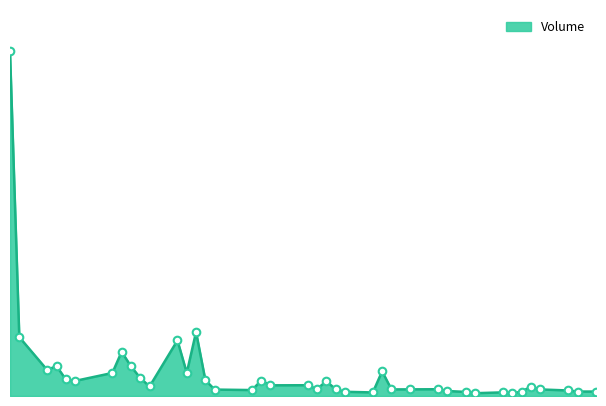

Does the chart have visible grid lines?

No